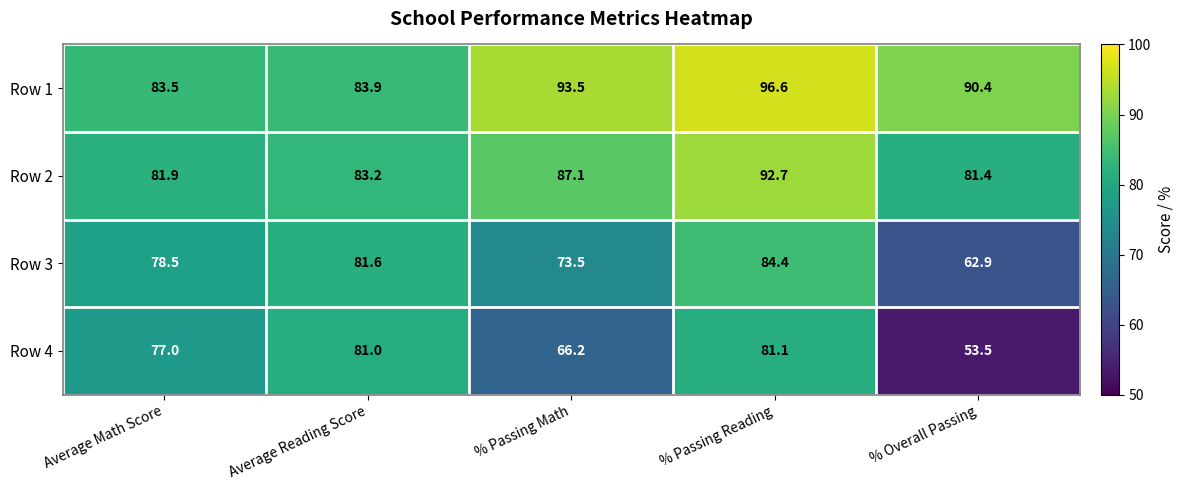

The value of Row 3 at Average Math Score is 78.5. True or false?

True